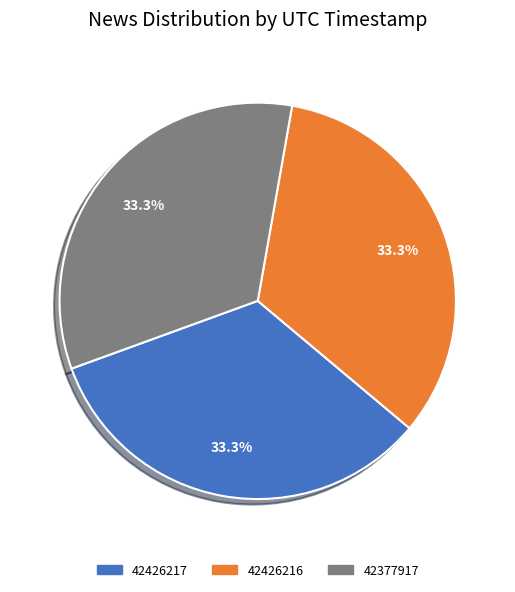

To the nearest percent, what portion does 42377917 represent?

33%